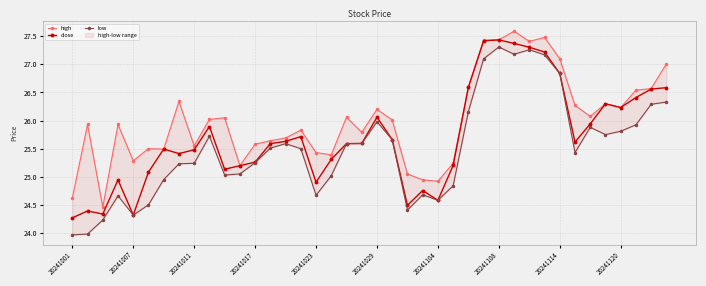

What is the minimum value for close?

24.3